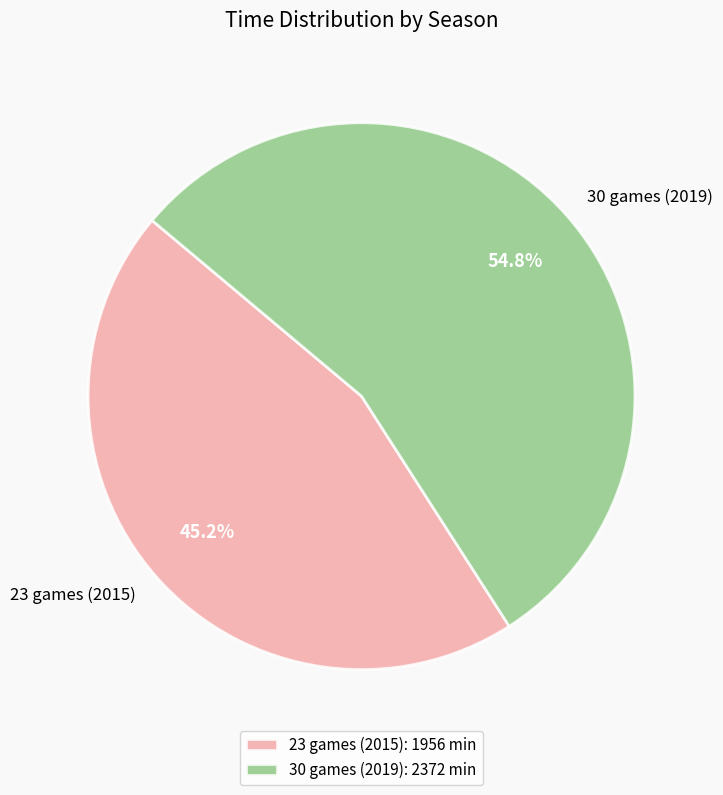

How many segments does this pie chart have?

2